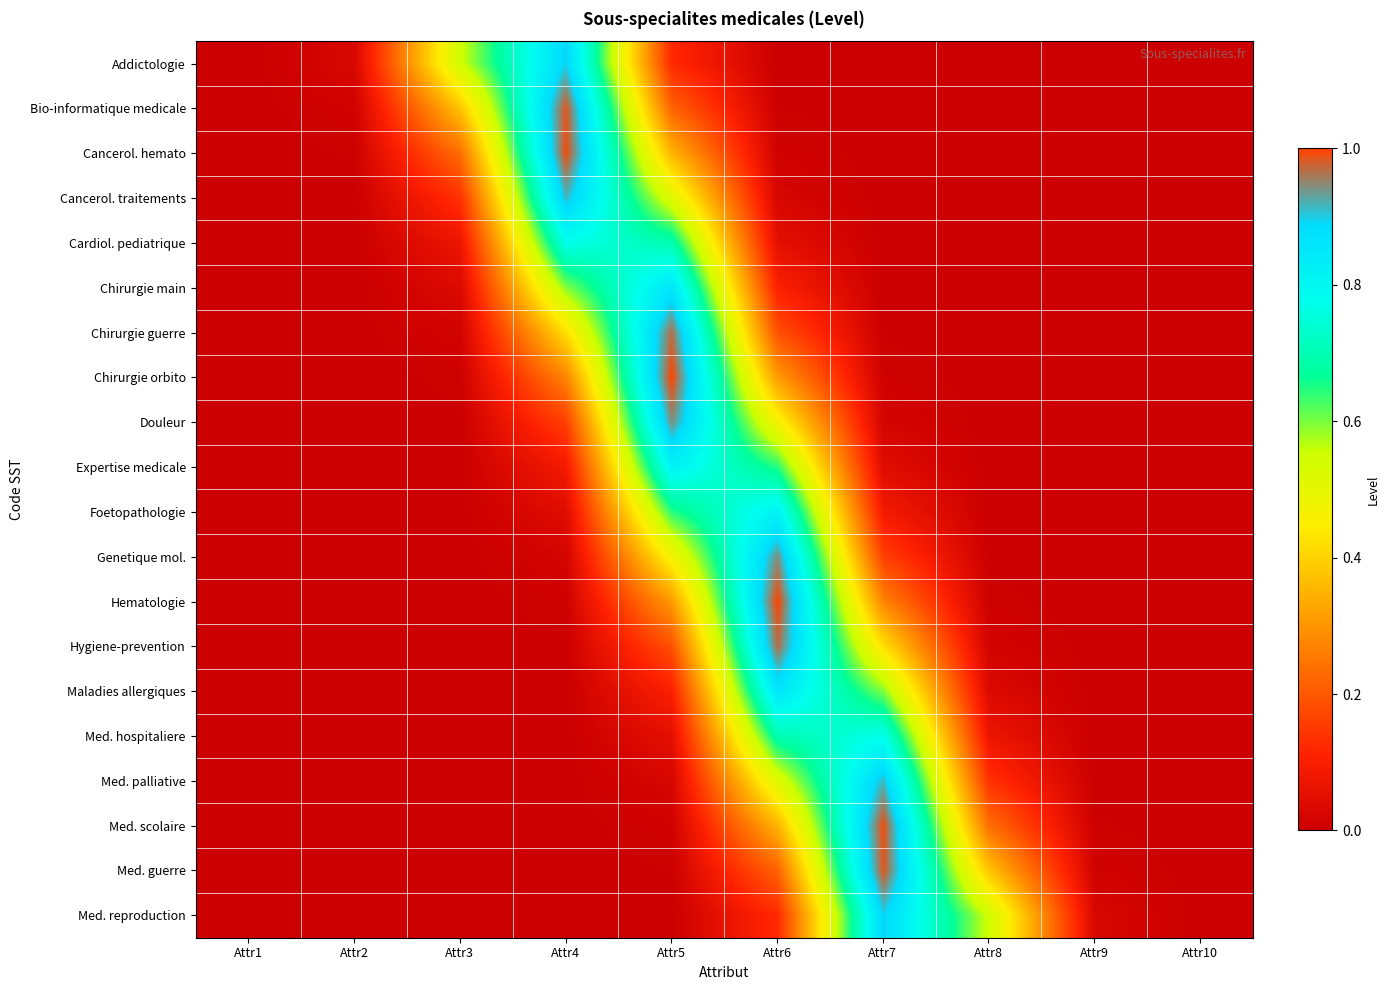

What is the total value across all series at Attr7?

6.2